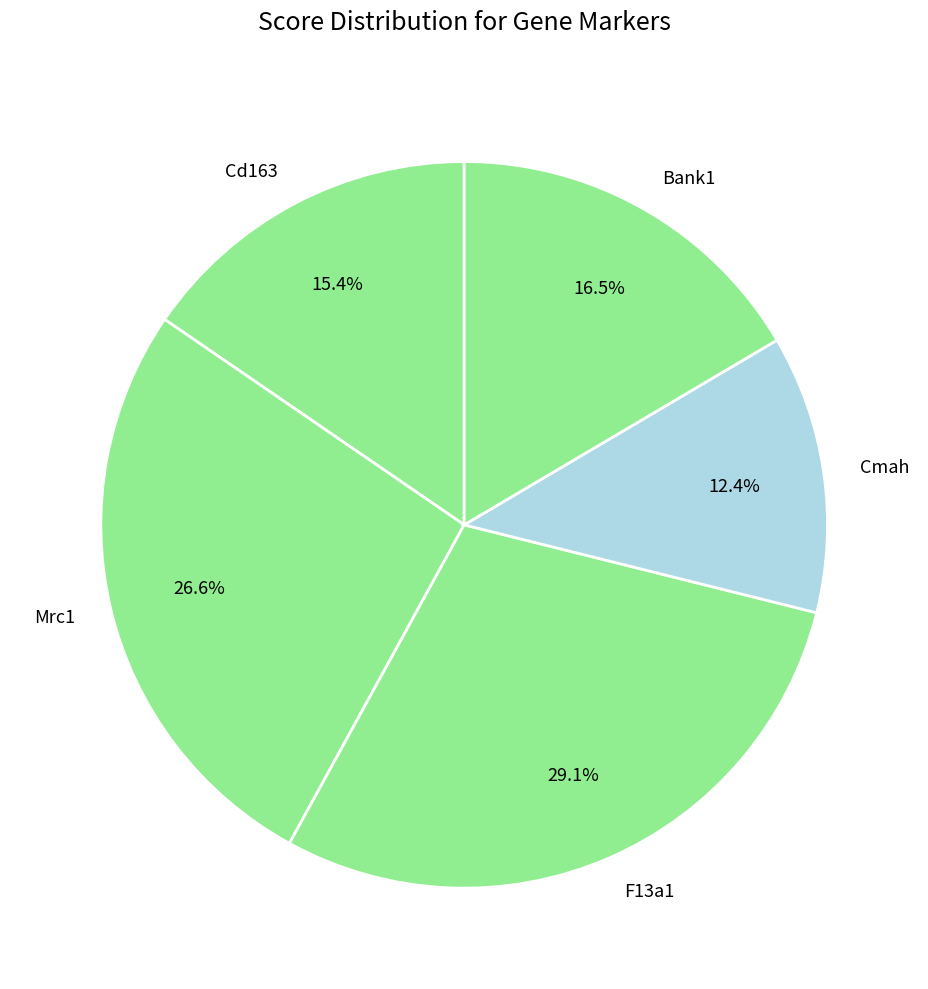

Do Bank1 and F13a1 together represent more than half of the pie?

No